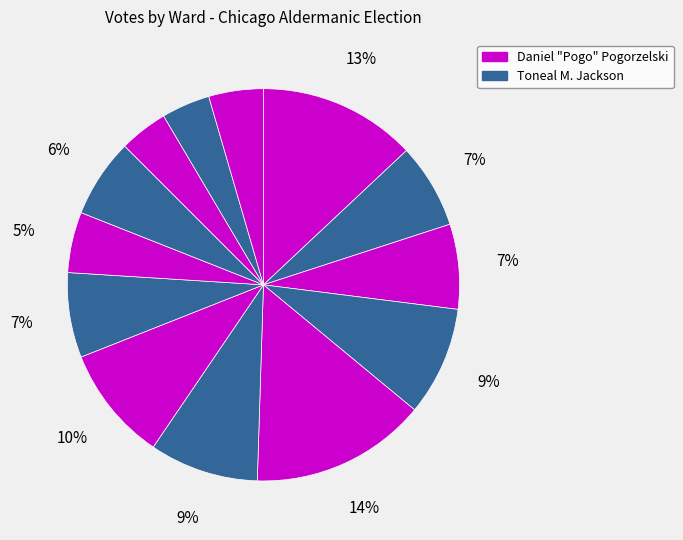

How many segments does this pie chart have?

13